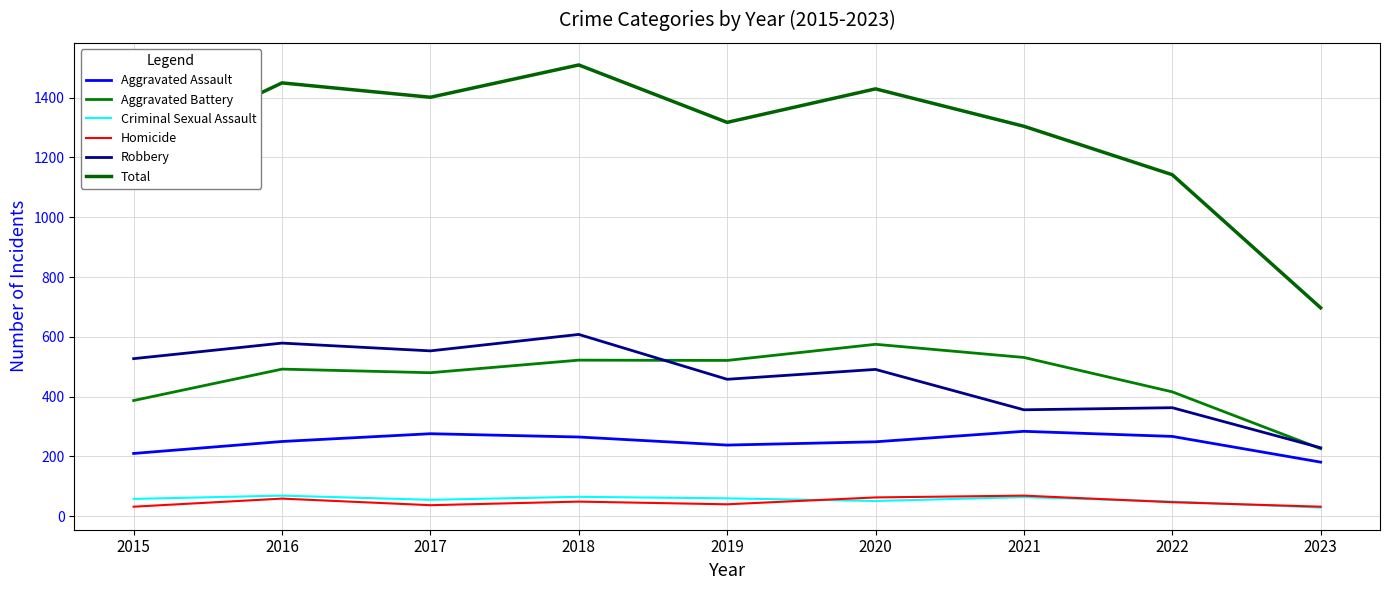

Is it true that Total equals 840 at 2019?

False